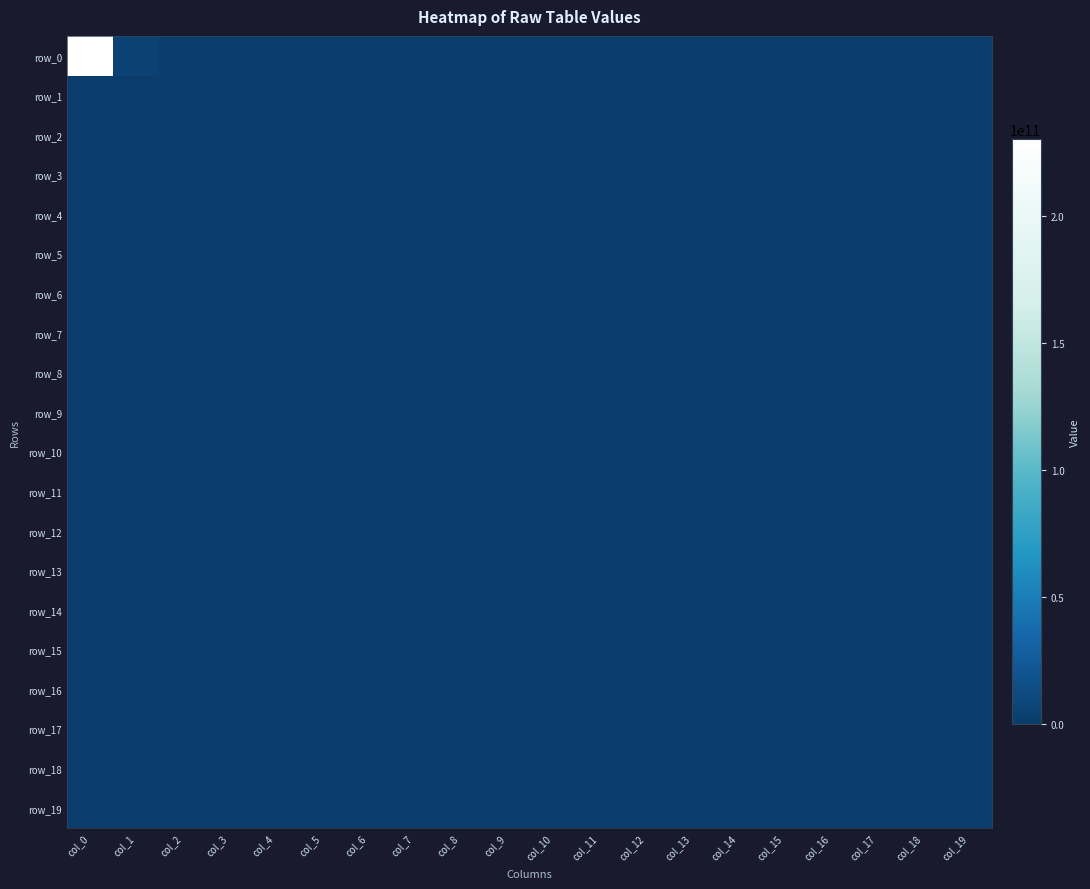

Which series has the largest total across all categories?

row_0